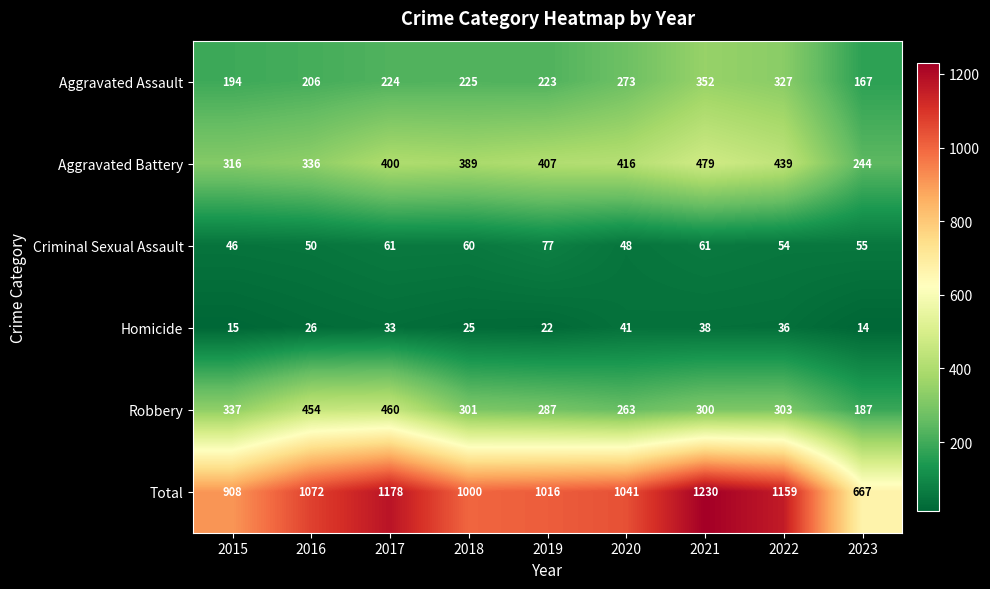

Where is Aggravated Battery nearest to the value 361?

2016